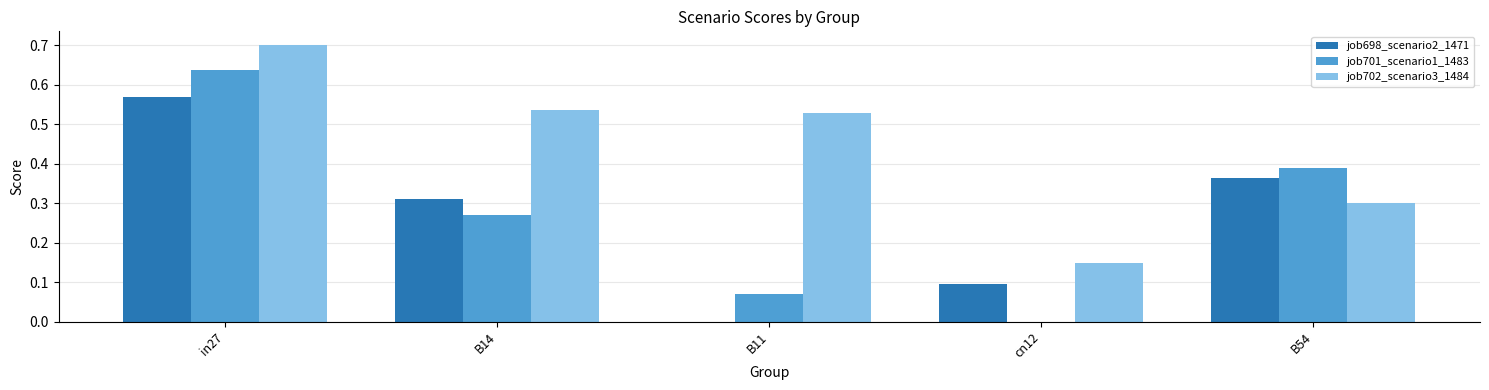

What is the greatest value displayed?

0.7